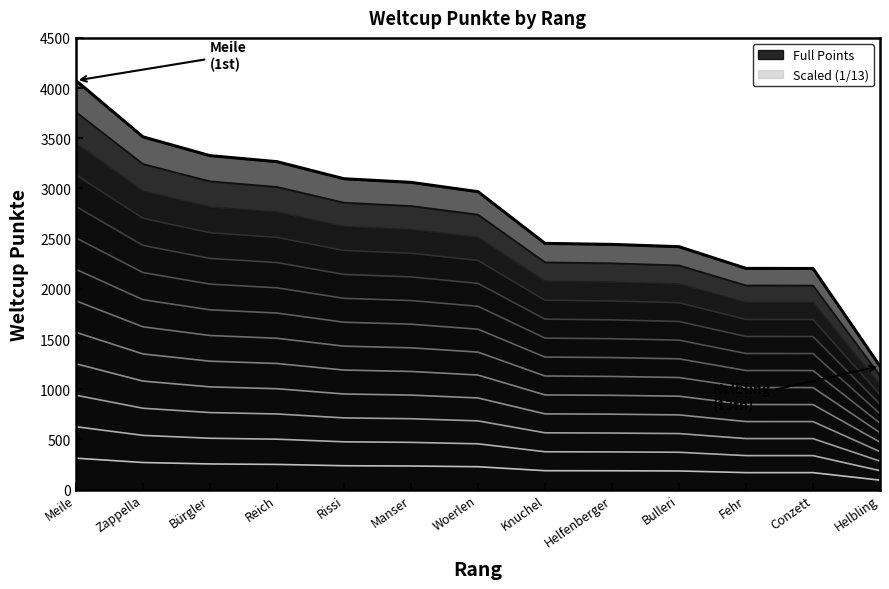

Reading right to left, transcribe all the data shown in this chart.

Scale 1: 94.6	169.5	169.5	186.2	187.9	188.7	228.3	235.5	238.2	251.3	255.9	270.3	313.5
Scale 13: 1230.0	2203.0	2204.0	2420.0	2443.0	2453.0	2968.0	3061.0	3097.0	3267.0	3327.0	3514.0	4075.0